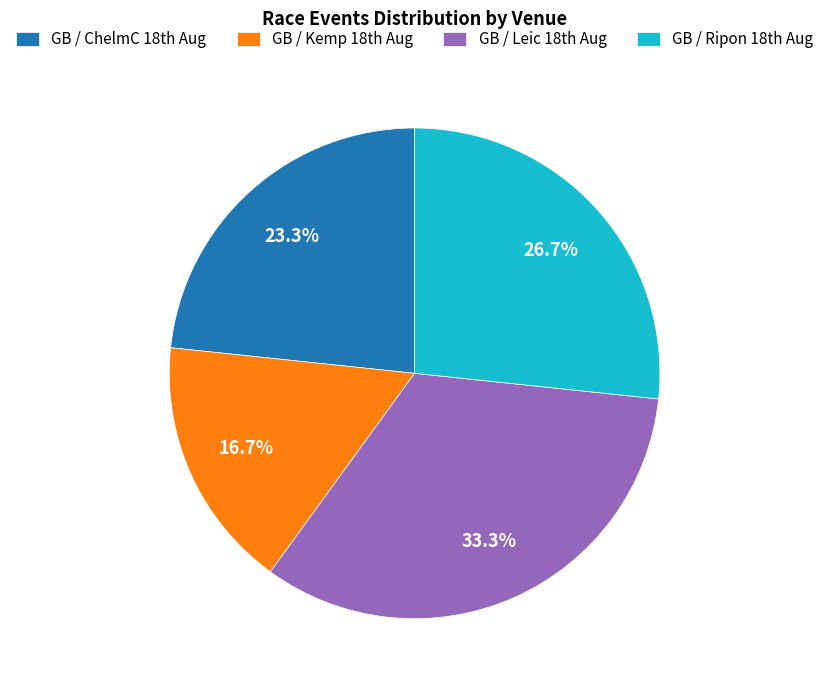

Which slice is the largest?

GB / Leic 18th Aug